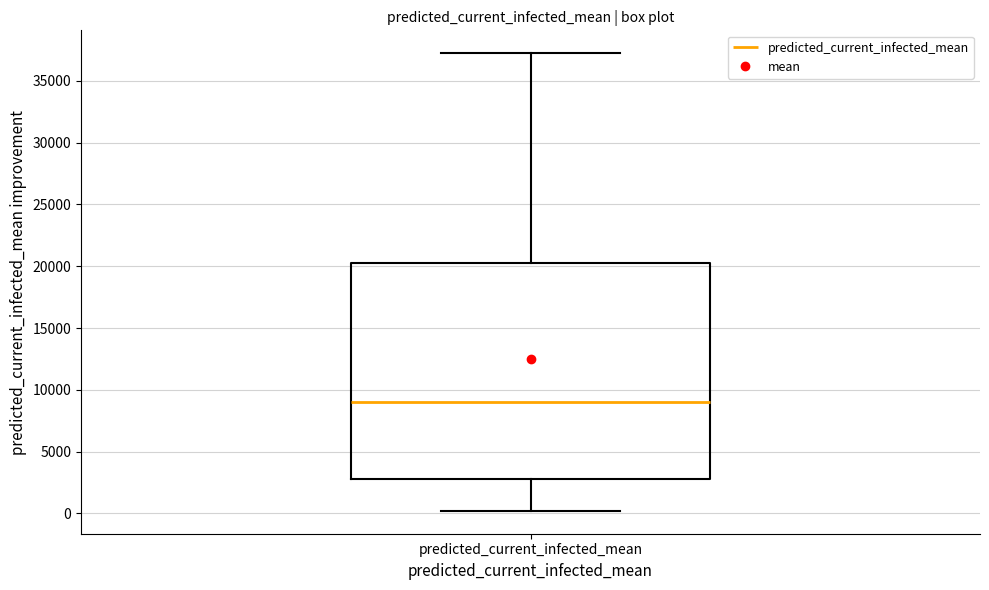

Read this box plot against the y-axis: the position of the median line, the range covered by the box, and the ends of both whiskers. The values are not printed on the chart, so give them approximately, as read against the axis.

median 9000, box 3000 to 20500, whiskers 0 to 37000